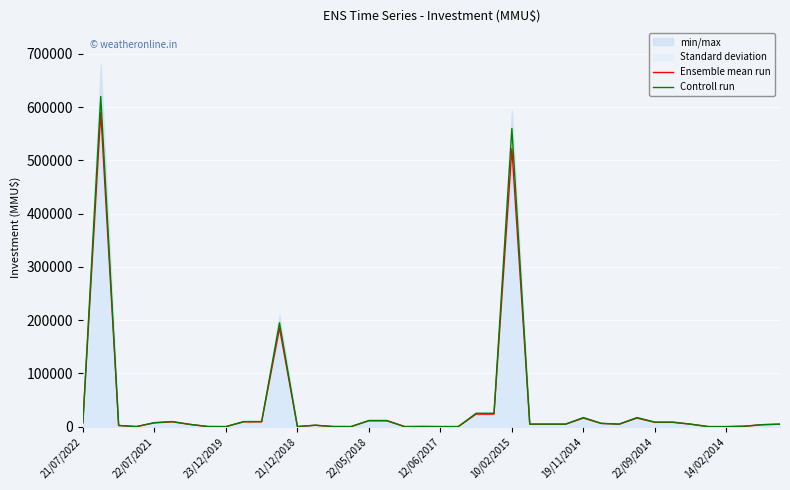

What is the value of the Ensemble mean run point at the 30th from the left?

5875